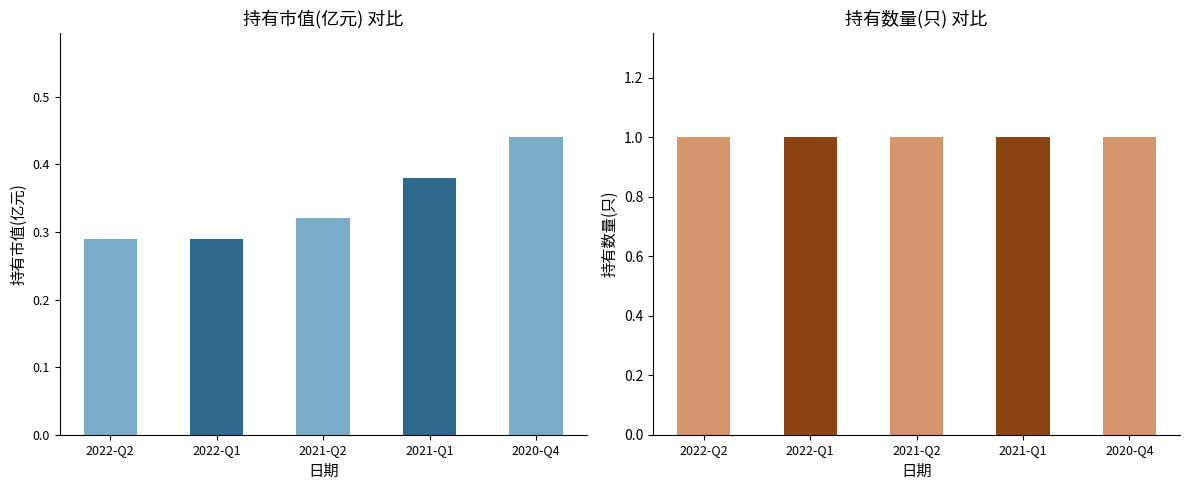

Between 2020-Q4 and 2021-Q2, which is larger?

2020-Q4